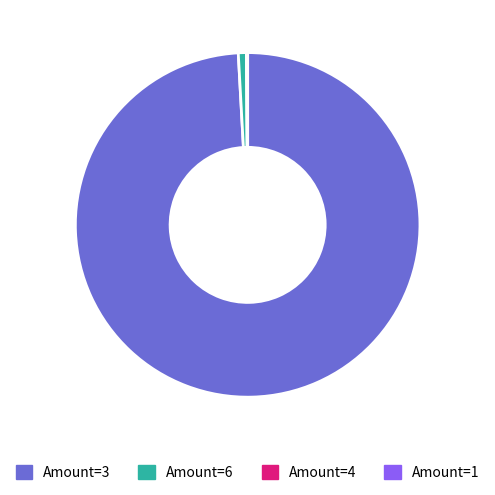

Is there any slice that represents more than half of the pie?

Yes